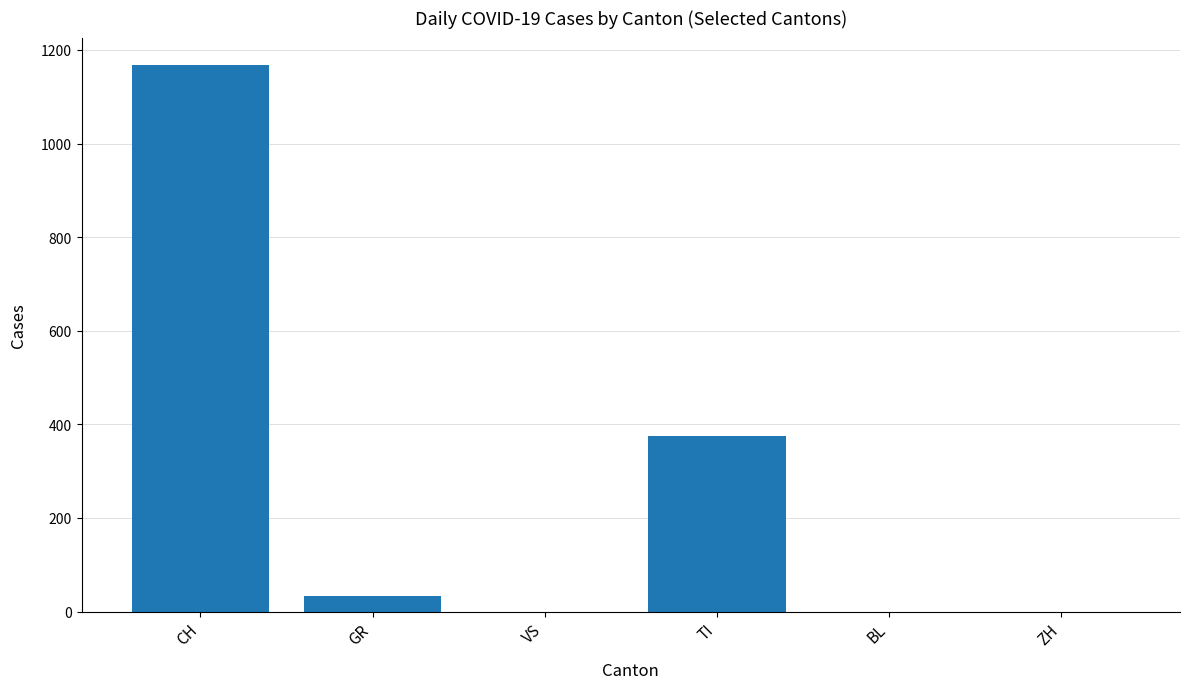

Are the bars grouped side by side (vs. stacked)?

No